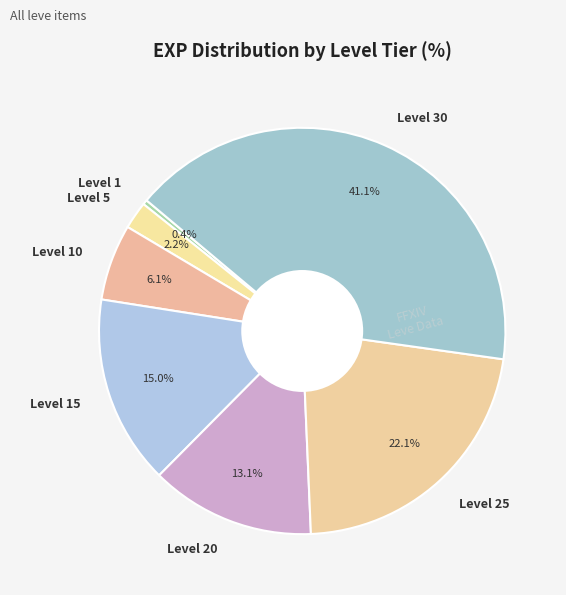

What portion of the pie excludes Level 5?

97.8%